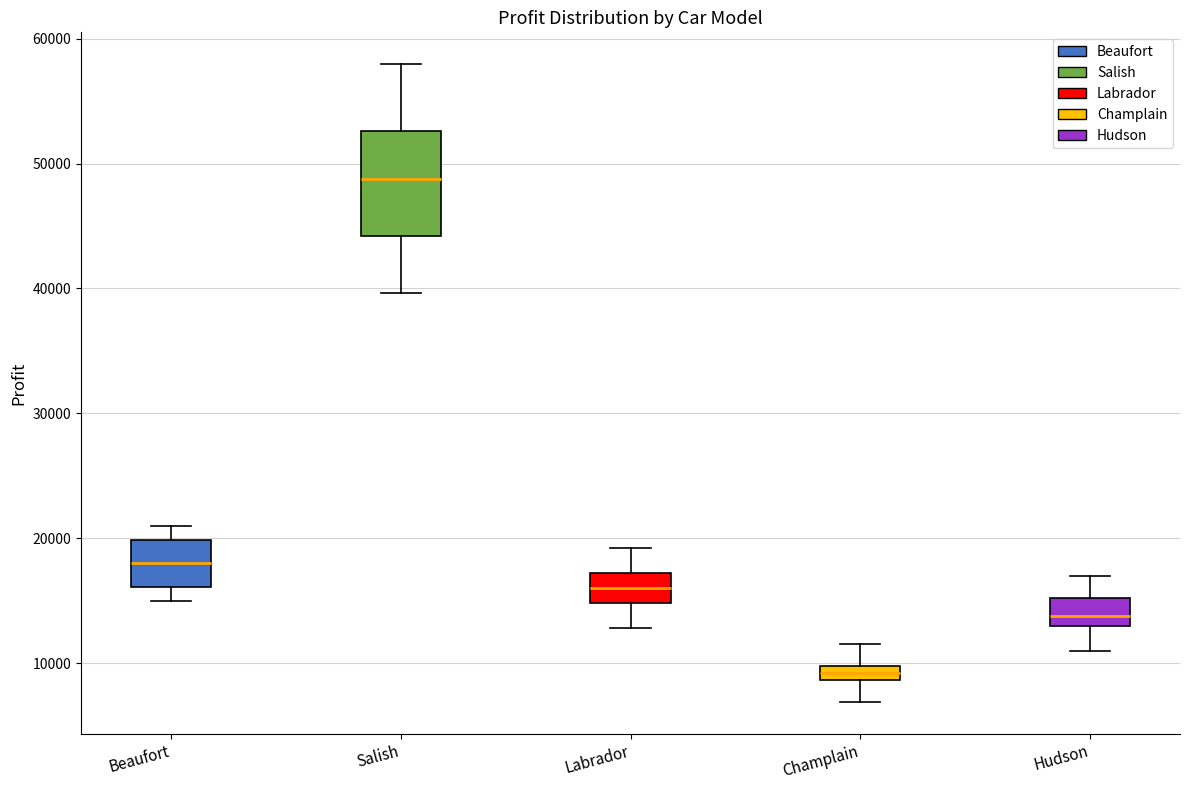

Which box is the tallest, from its lower edge to its upper edge?

Salish